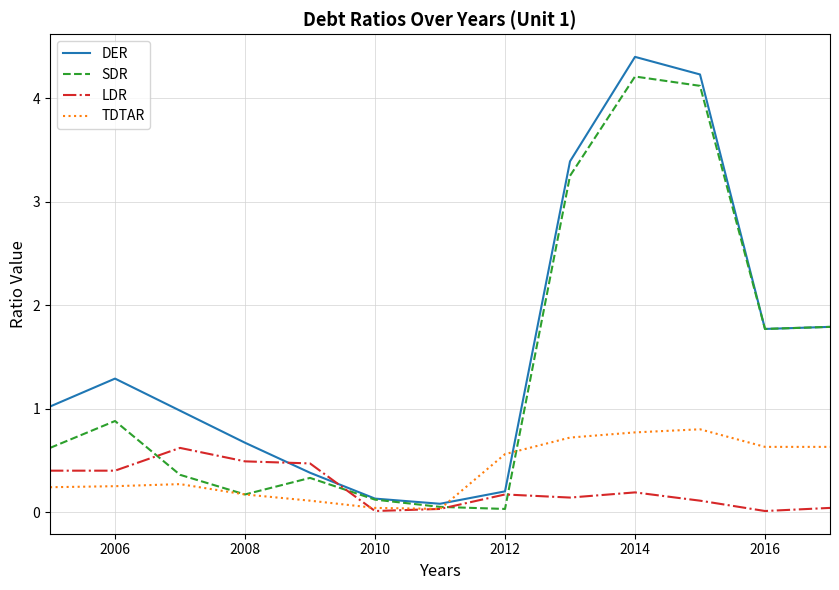

What is the maximum value for SDR?

4.2